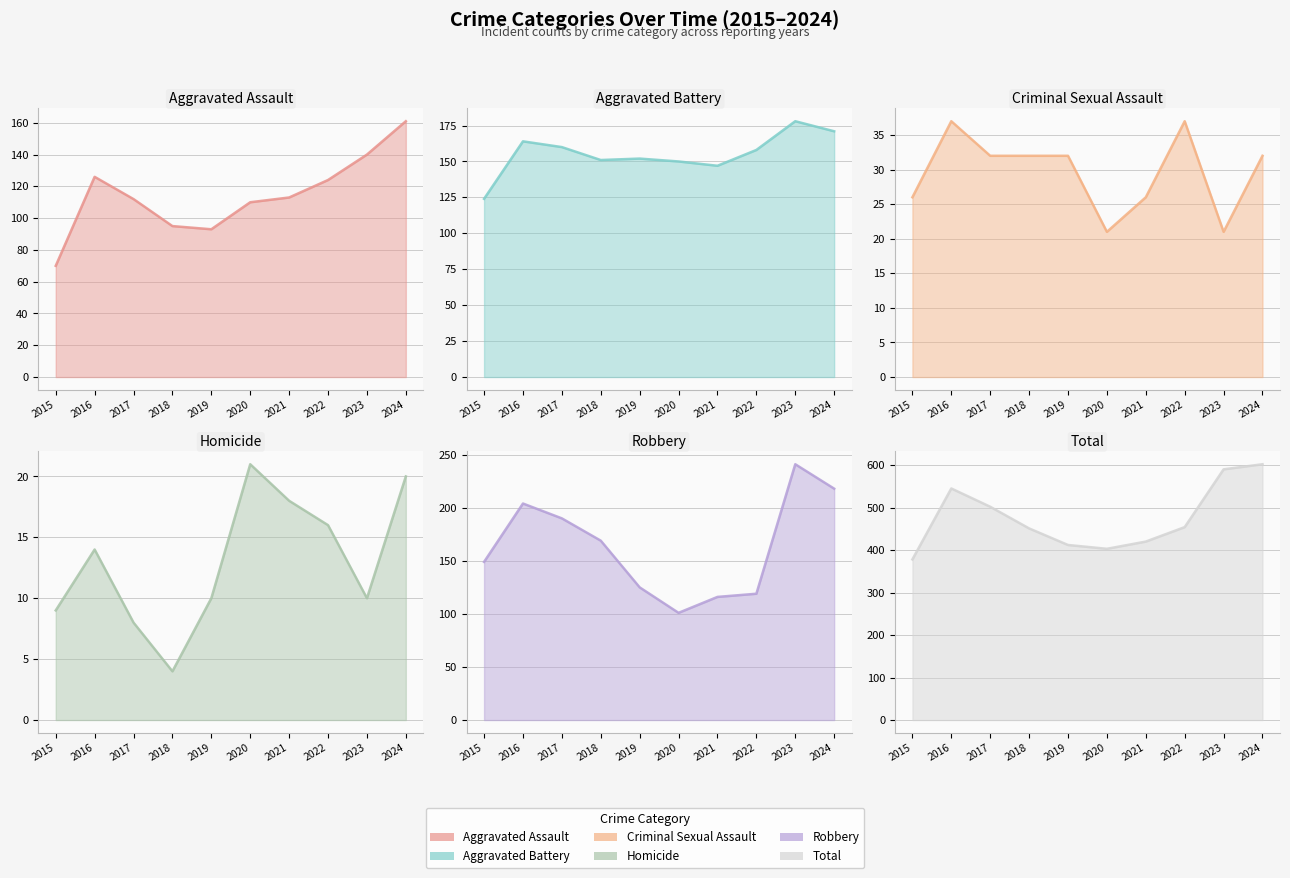

True or false: Homicide line has a value of 7 at 2023.

False